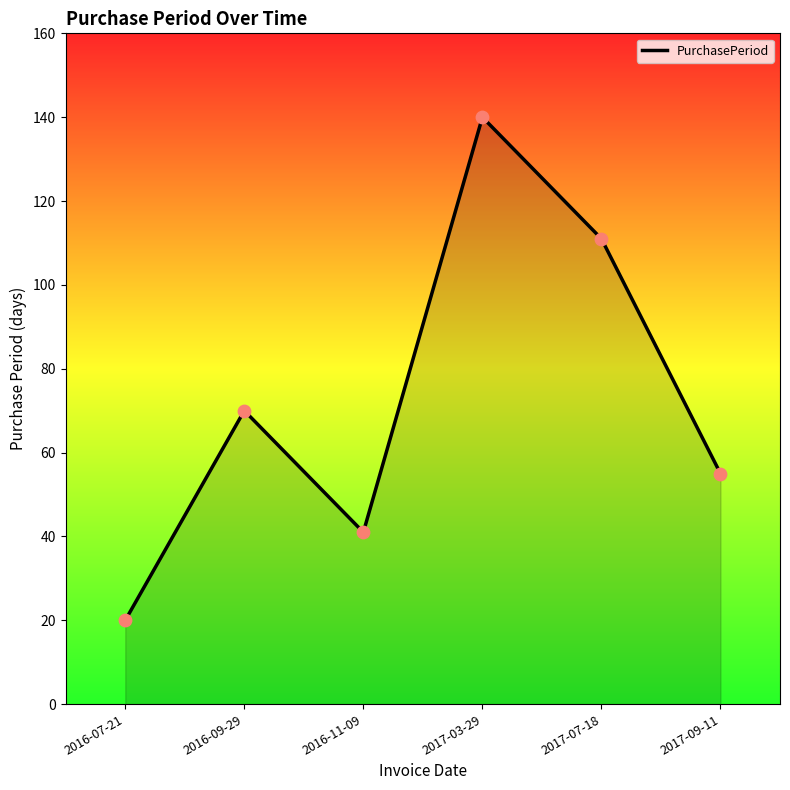

Which has a higher value, 2016-07-21 or 2016-09-29?

2016-09-29